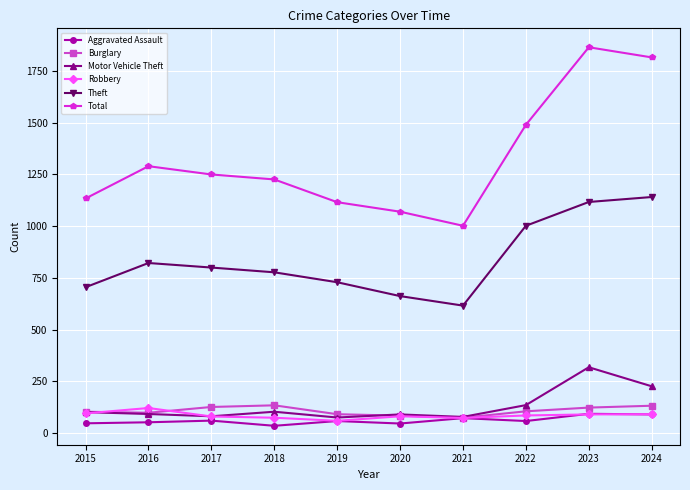

Is it true that Total equals 1783 at 2017?

False